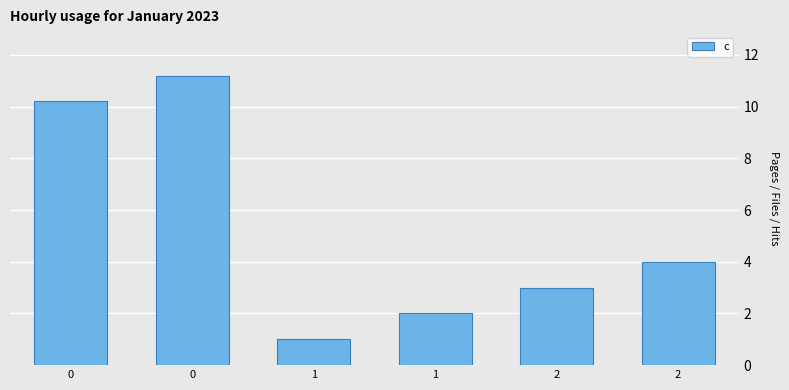

Are the bars grouped side by side (vs. stacked)?

No